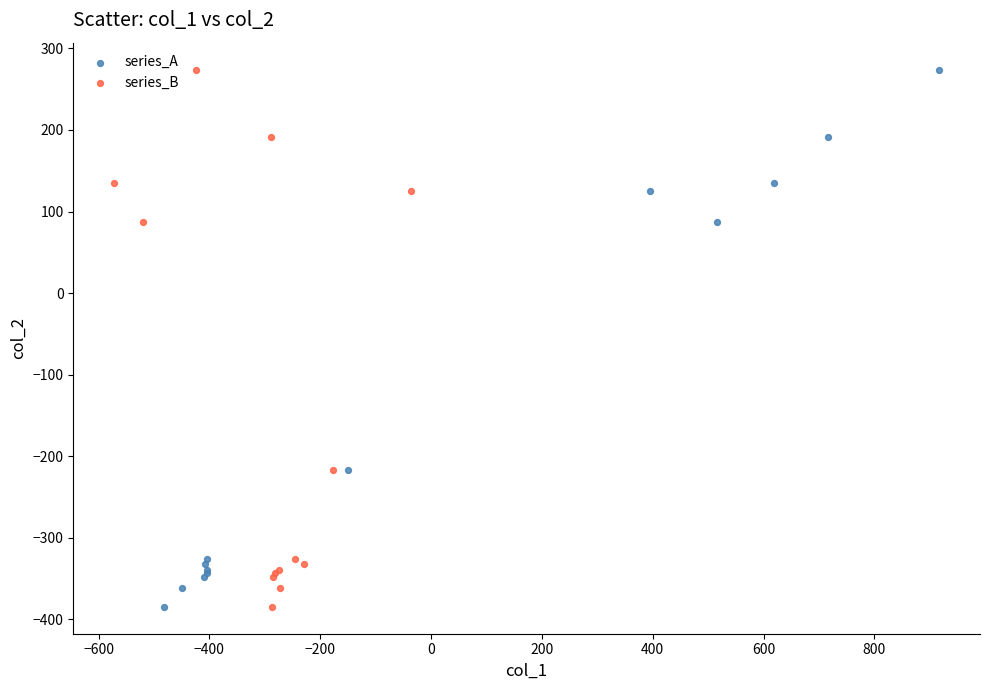

What are all the series names shown in the legend?

series_A, series_B